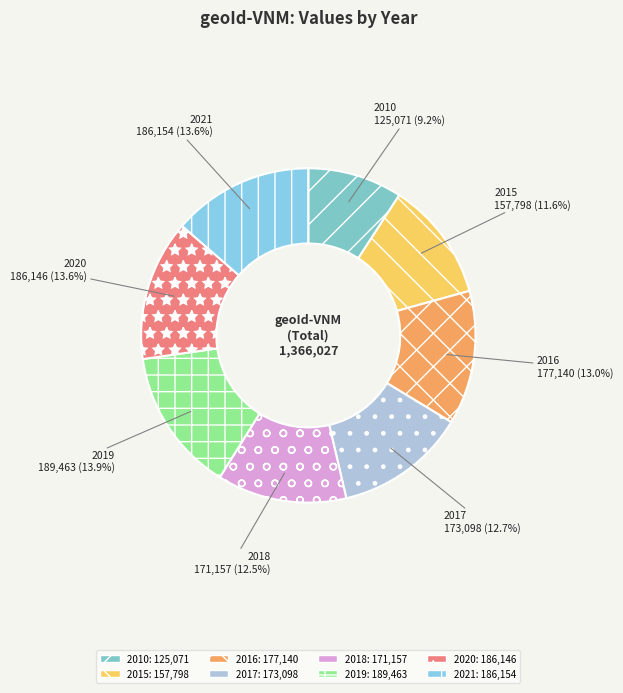

Which slice is the smallest?

2010